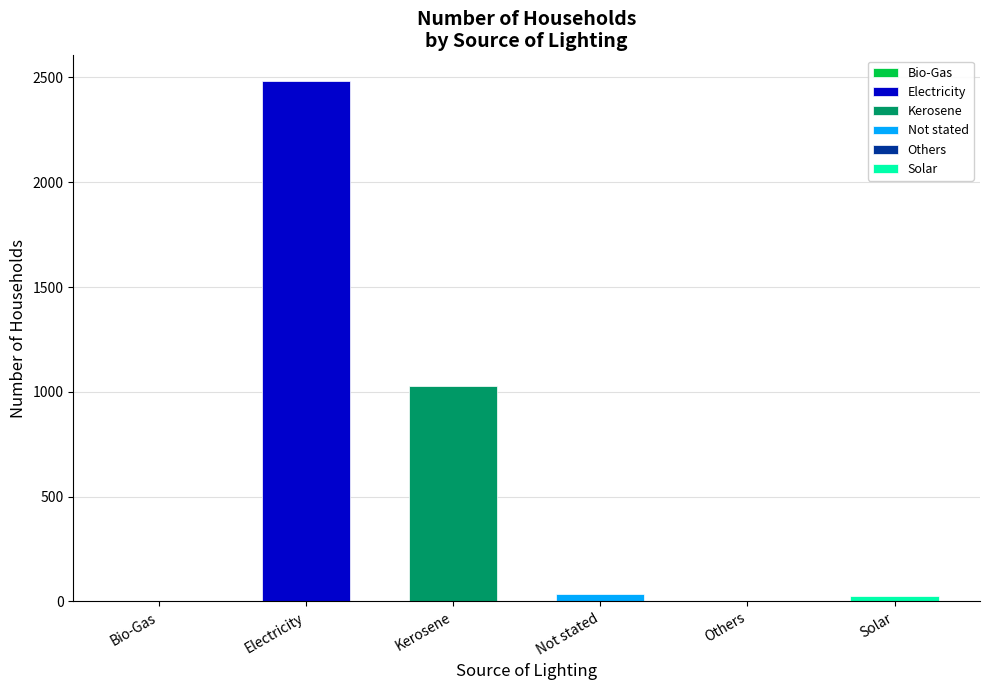

How many data points does each series have?

6